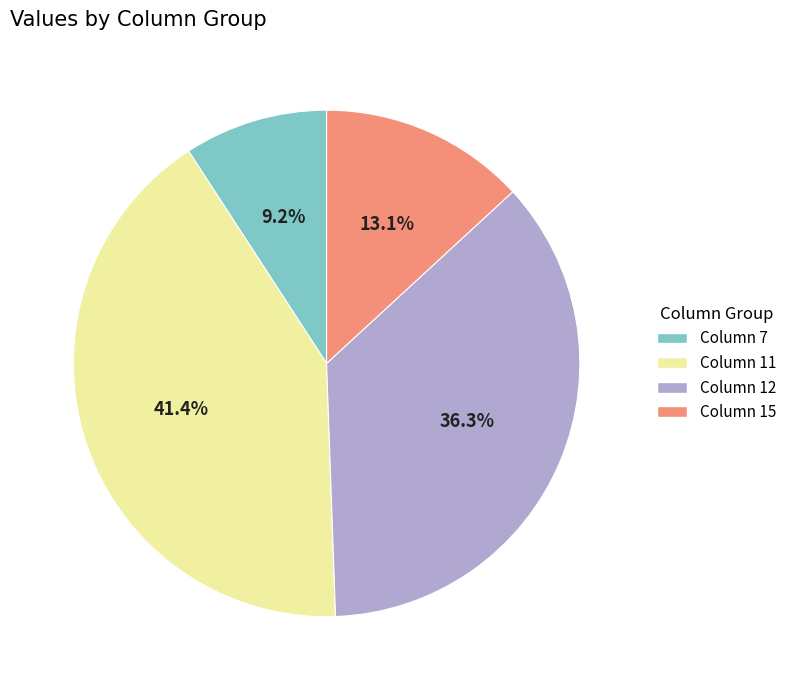

Do Column 15 and Column 7 together represent more than half of the pie?

No